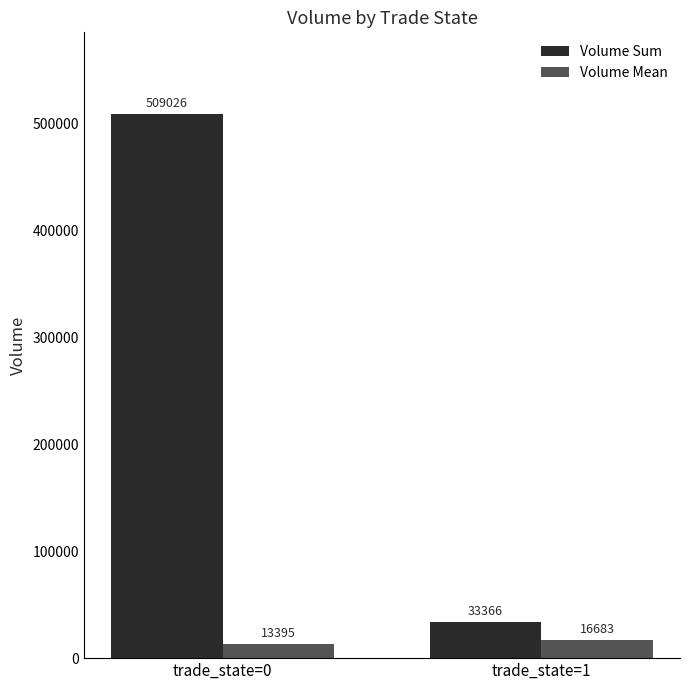

Rank the series by their maximum value, from highest to lowest.

Volume Sum, Volume Mean